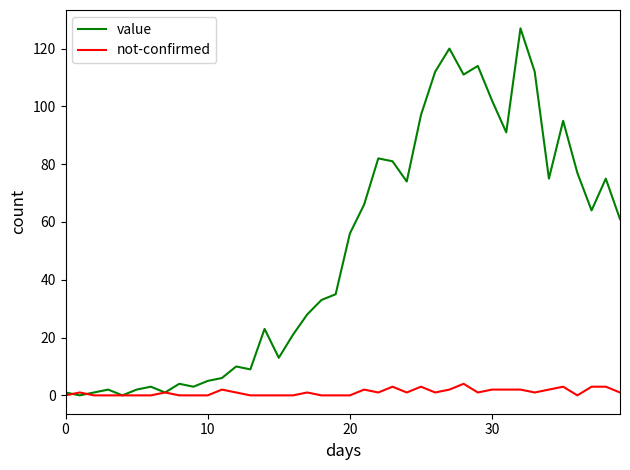

Is this an area chart (filled region under the line)?

No